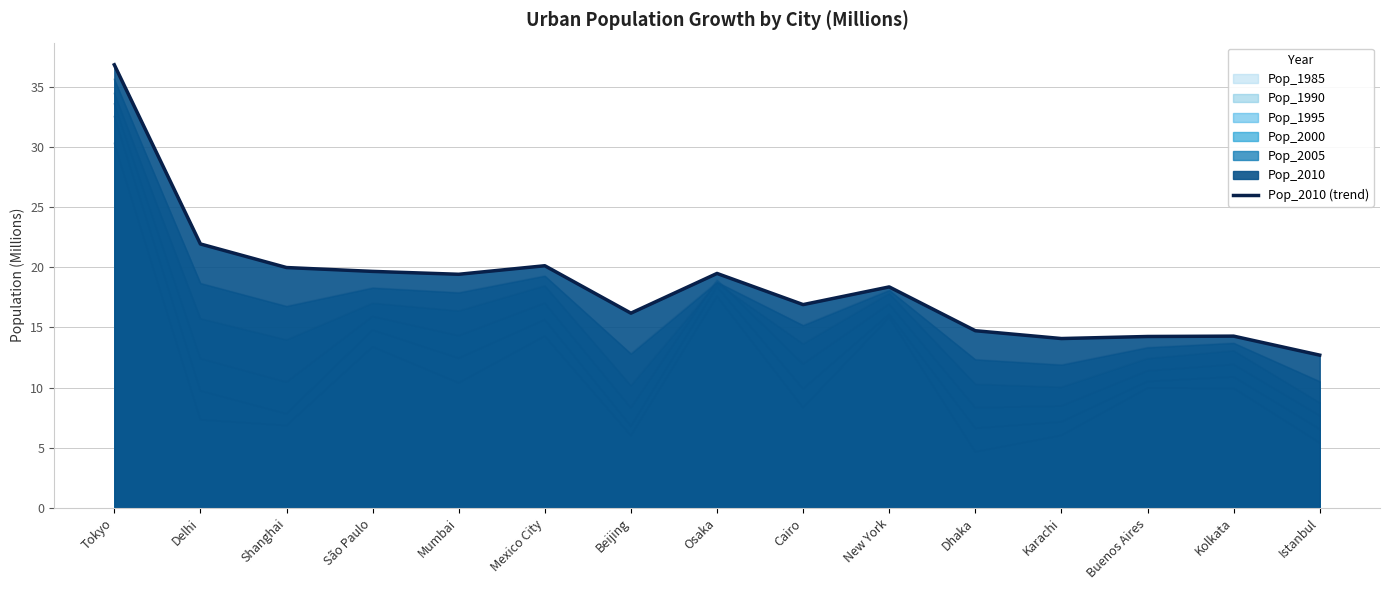

Rank the categories by value from highest to lowest.

Tokyo, Delhi, Mexico City, Shanghai, São Paulo, Osaka, Mumbai, New York, Cairo, Beijing, Dhaka, Kolkata, Buenos Aires, Karachi, Istanbul